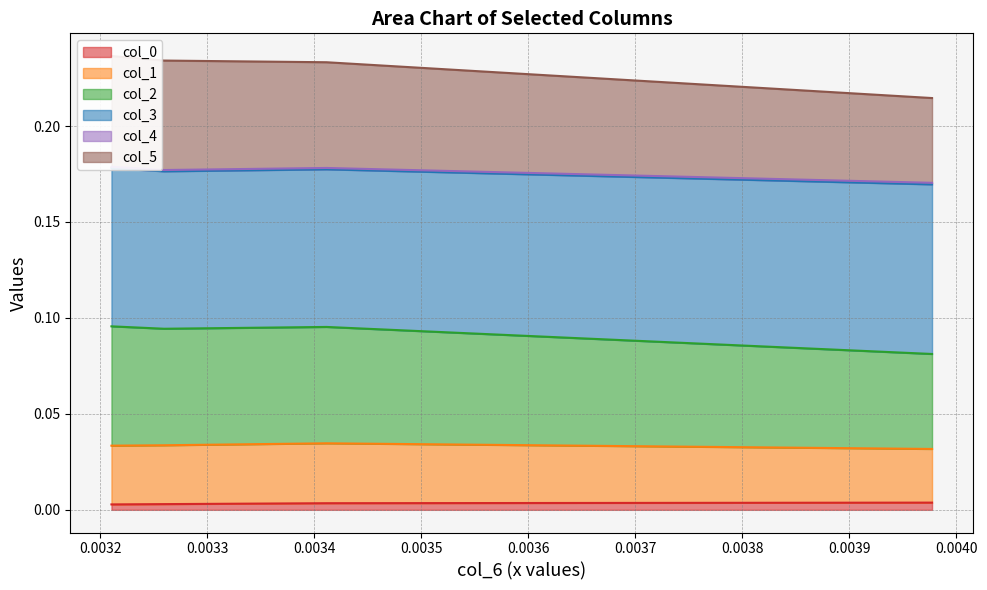

True or false: col_0 has more than 2 points higher than both neighbors.

False